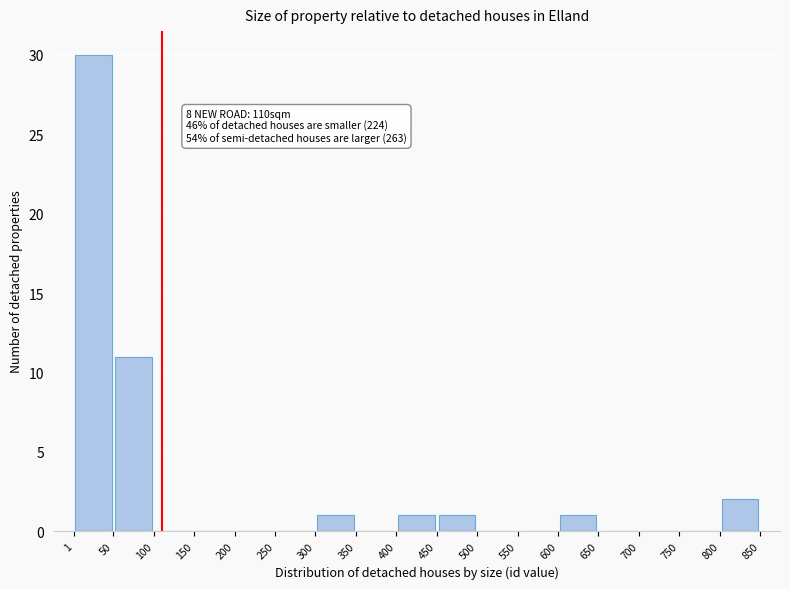

Over which range of the x-axis is the bar tallest?

1 to 50